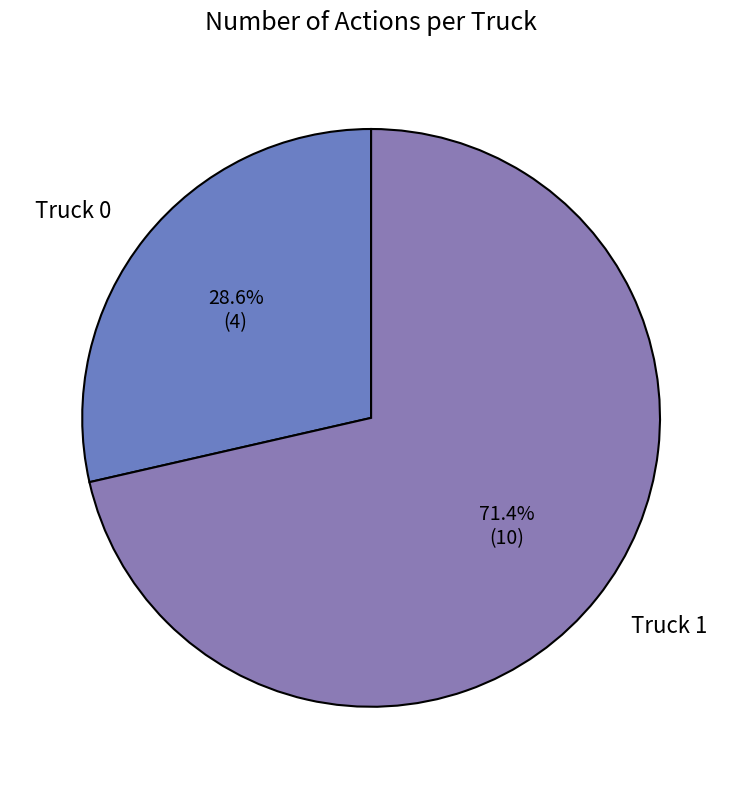

Which category has the biggest portion of the pie?

Truck 1